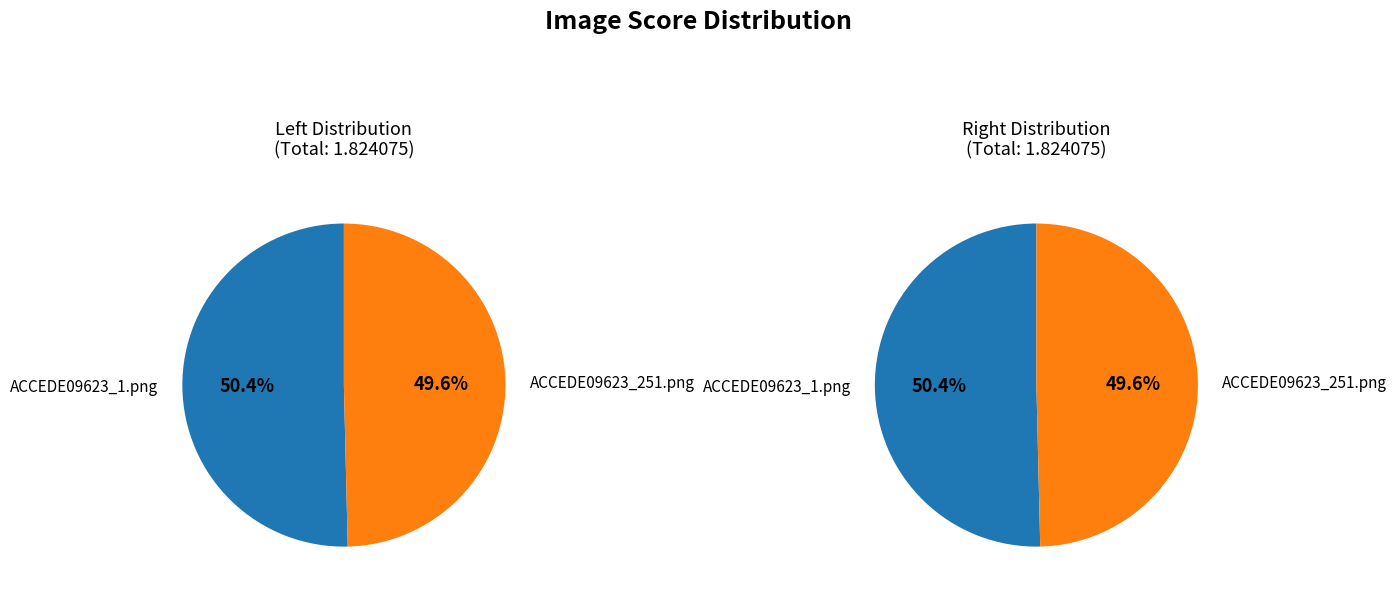

Which slice represents more than half of the pie?

ACCEDE09623_1.png